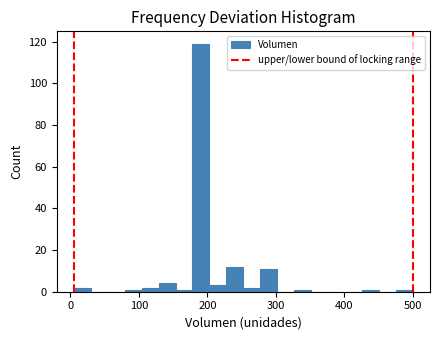

Around what value on the x-axis is the tallest bar? Give the approximate position of its centre, as read against the axis.

190